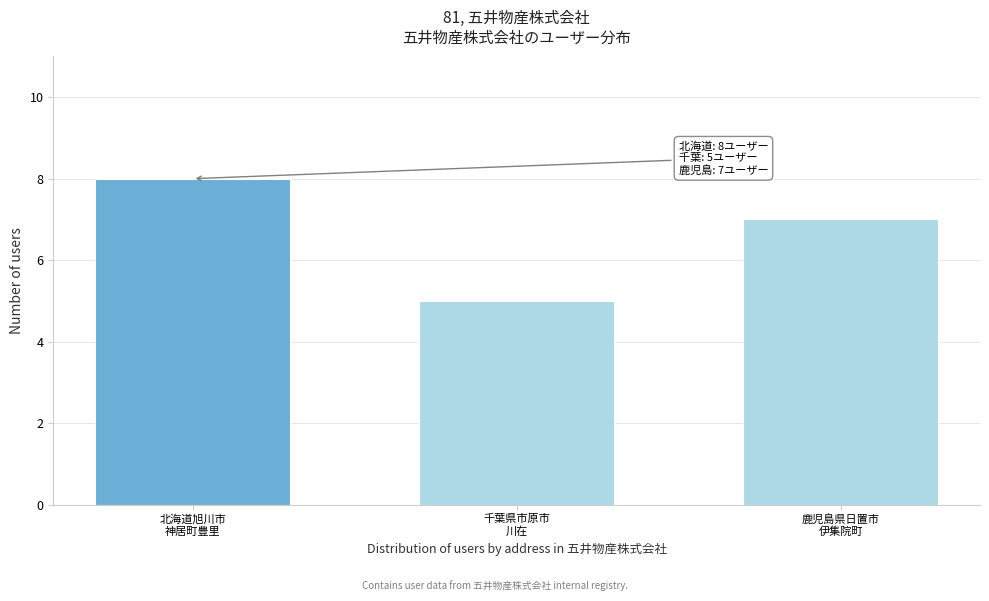

Reading left to right, extract all data points from this chart.

8	5	7